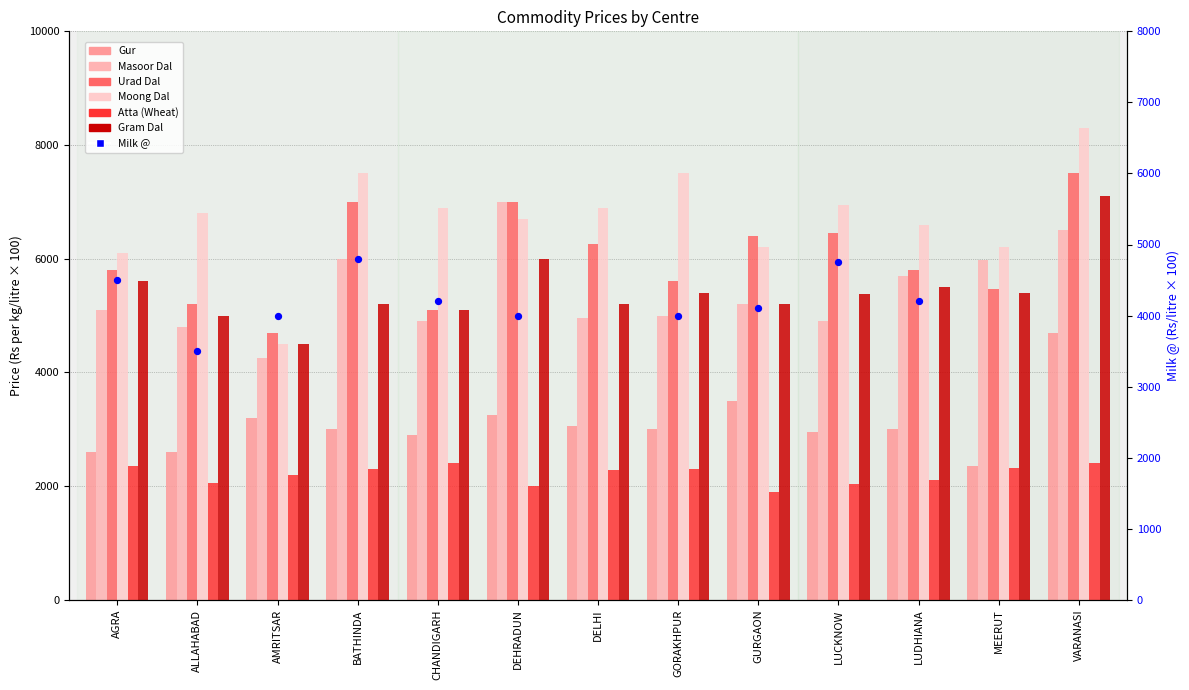

At how many categories does at least one series exceed 7001?

3